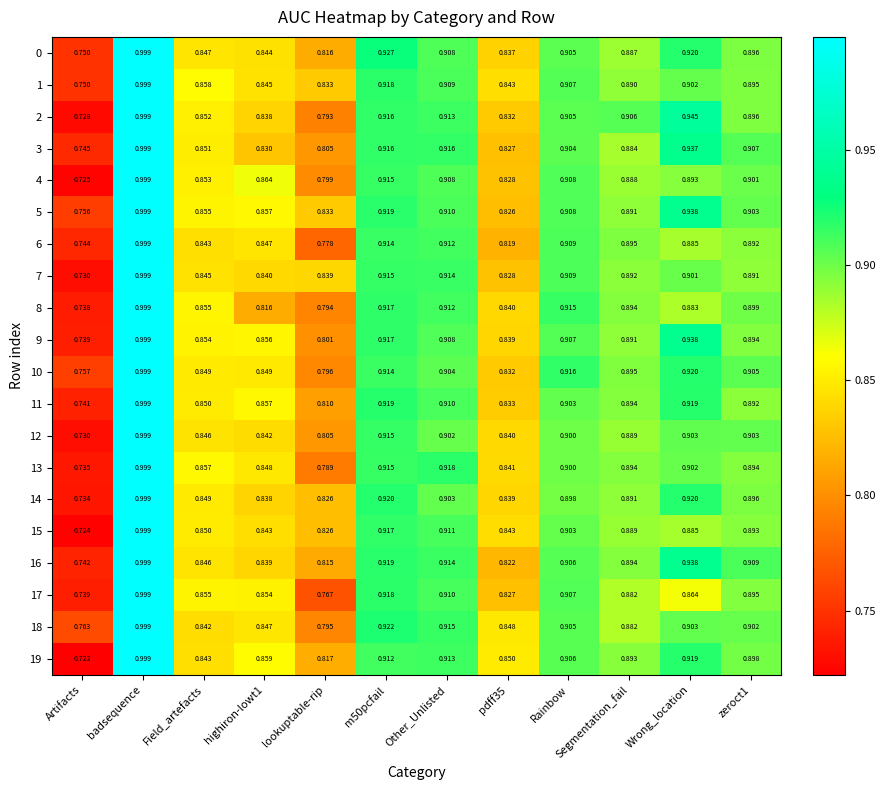

At which label does 13 reach its peak?

badsequence